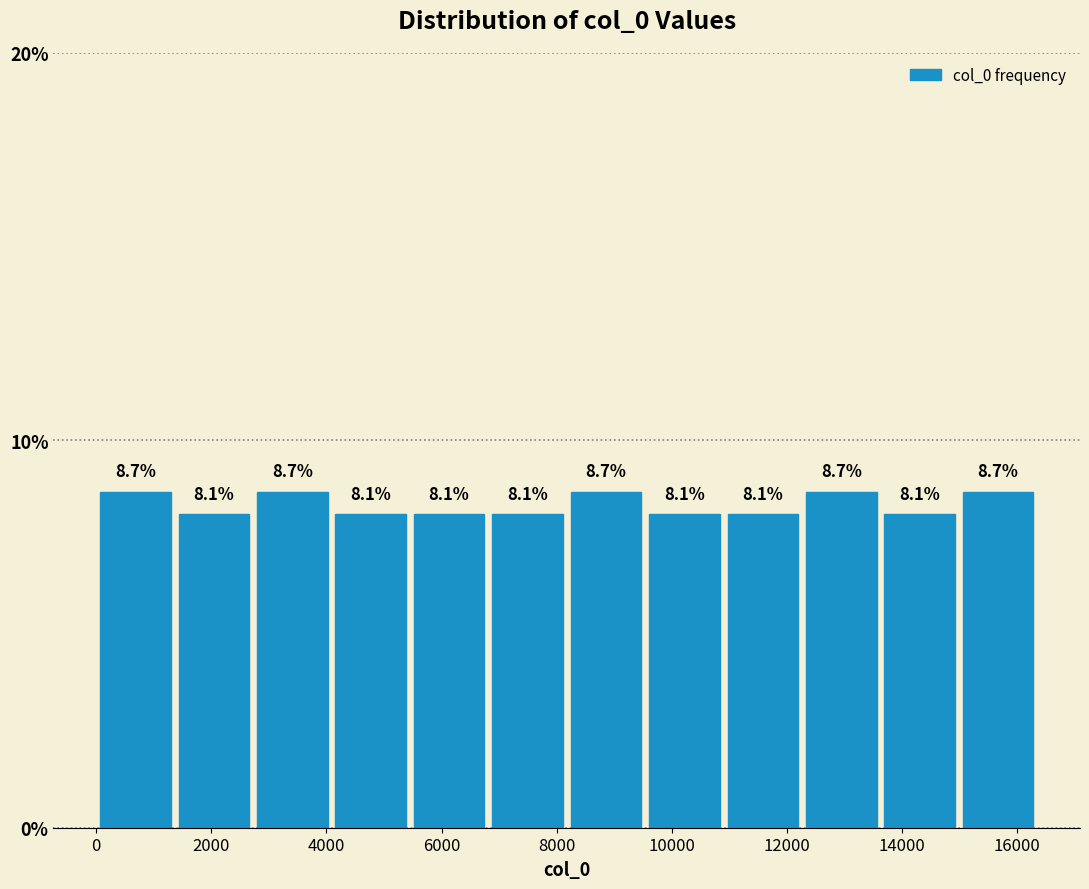

Reading left to right, transcribe this chart: for each bar, give the range it covers on the x-axis and its height. The bar edges are not printed on the chart, so give them approximately, as read against the axis.

0 to 1400: 8.7
1400 to 2800: 8.1
2800 to 4000: 8.7
4000 to 5400: 8.1
5400 to 6800: 8.1
6800 to 8200: 8.1
8200 to 9600: 8.7
9600 to 10800: 8.1
10800 to 12200: 8.1
12200 to 13600: 8.7
13600 to 15000: 8.1
15000 to 16400: 8.7